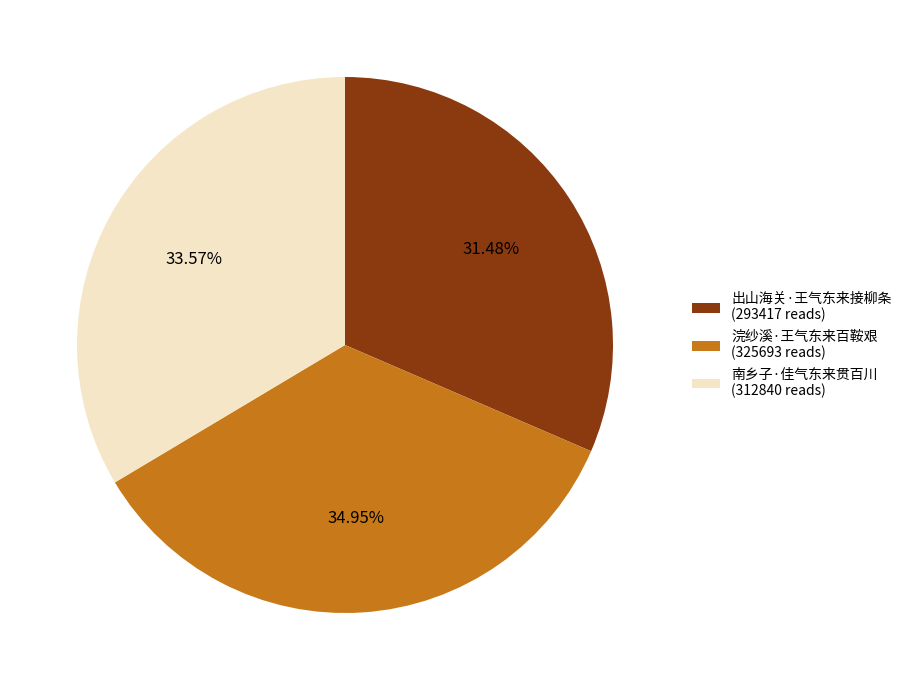

Is there a majority slice in this chart?

No